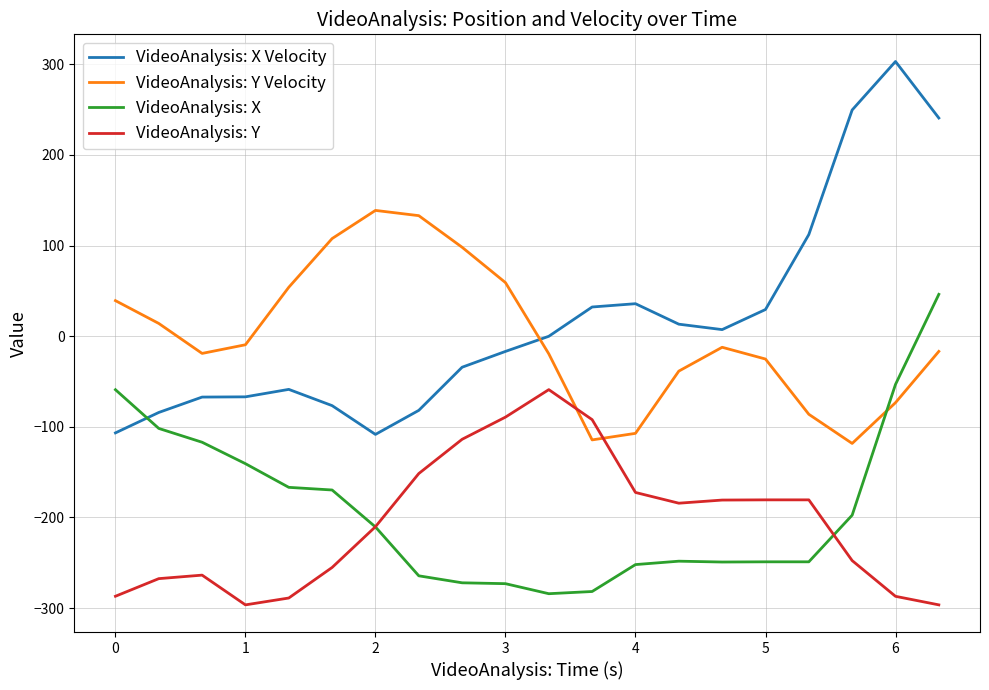

What is the minimum value for VideoAnalysis: Y?

-296.4